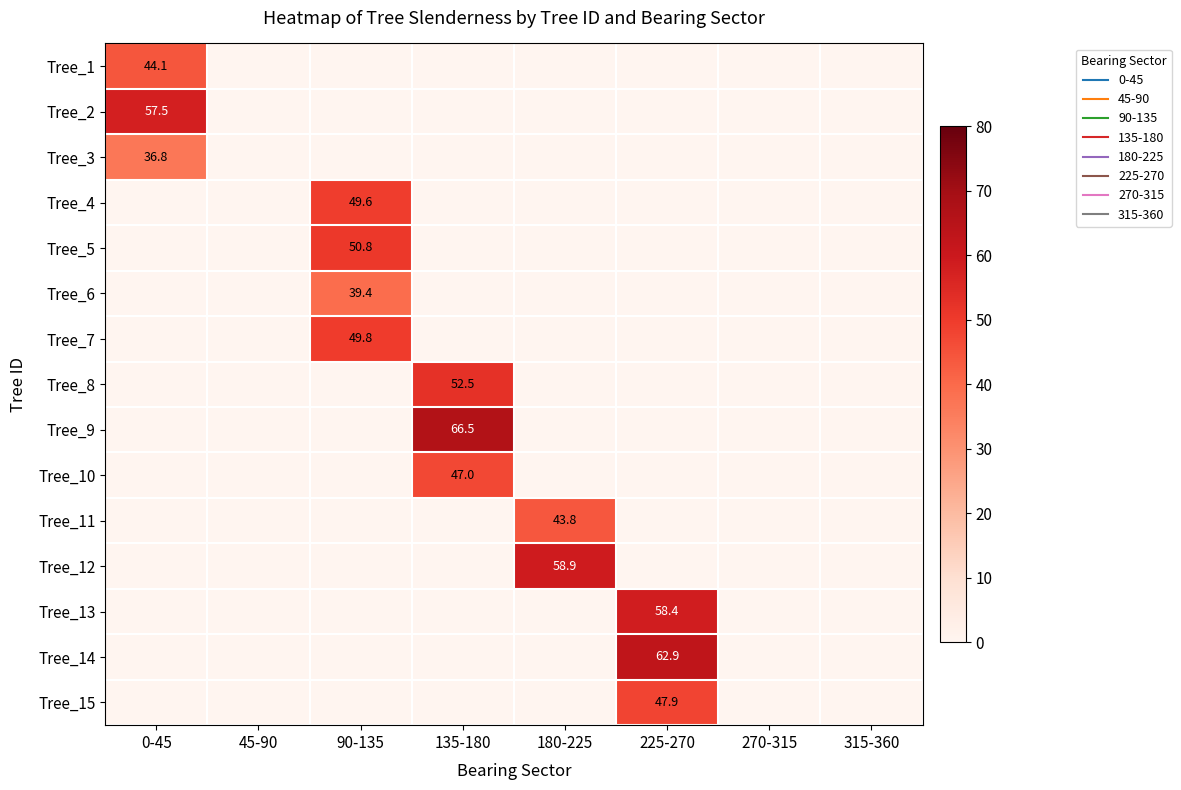

Between 270-315 and 315-360, which is larger?

270-315